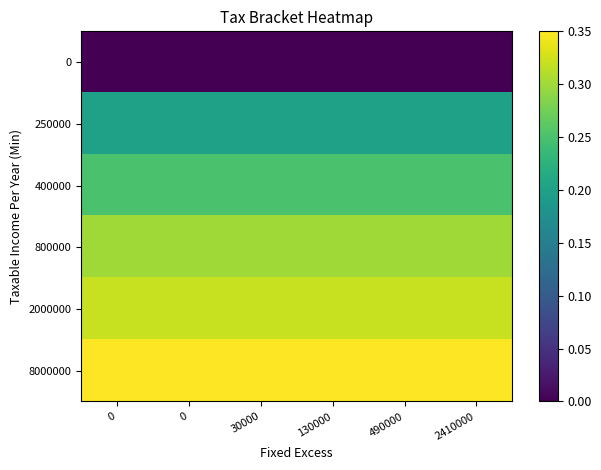

Reading left to right, what are all the values shown in this chart?

0: 0=0.0	0=0.0	30000=0.0	130000=0.0	490000=0.0	2410000=0.0
250000: 0=0.2	0=0.2	30000=0.2	130000=0.2	490000=0.2	2410000=0.2
400000: 0=0.2	0=0.2	30000=0.2	130000=0.2	490000=0.2	2410000=0.2
800000: 0=0.3	0=0.3	30000=0.3	130000=0.3	490000=0.3	2410000=0.3
2000000: 0=0.3	0=0.3	30000=0.3	130000=0.3	490000=0.3	2410000=0.3
8000000: 0=0.3	0=0.3	30000=0.3	130000=0.3	490000=0.3	2410000=0.3